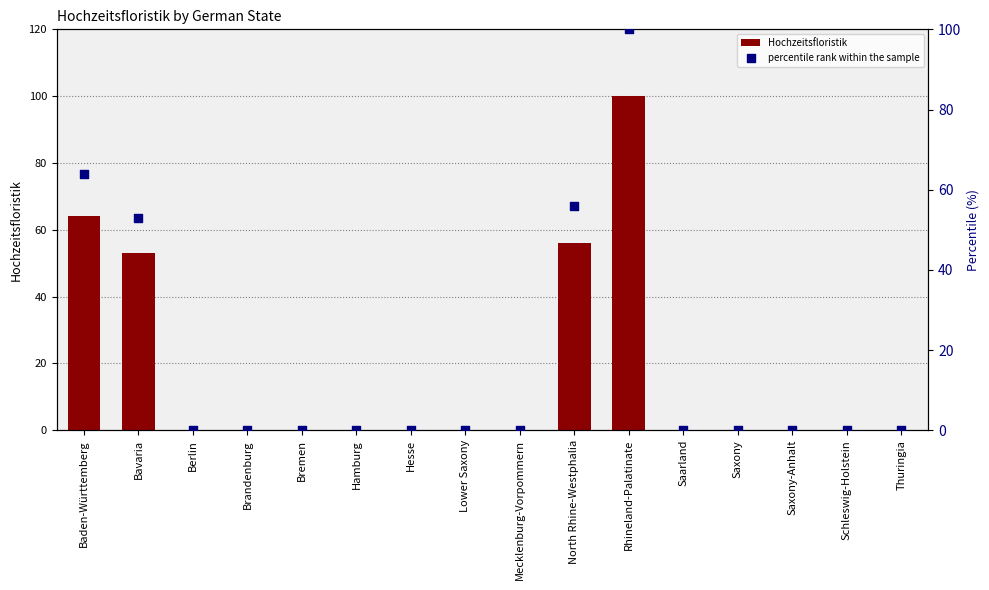

Which series contains the lowest Y value?

Hochzeitsfloristik